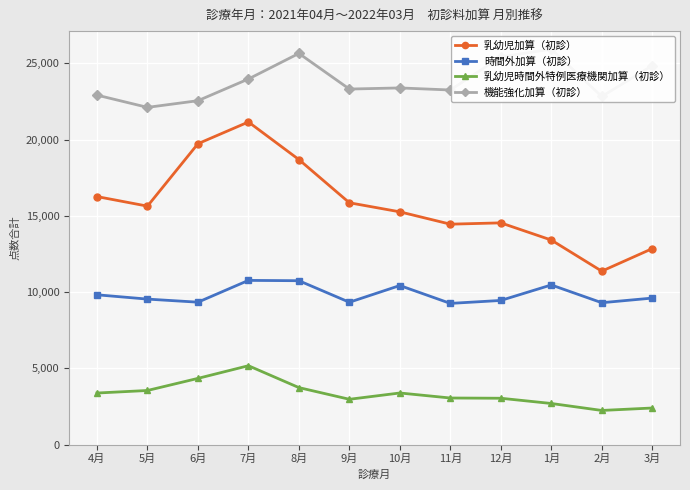

What is the sum of all 時間外加算（初診） values?

118005